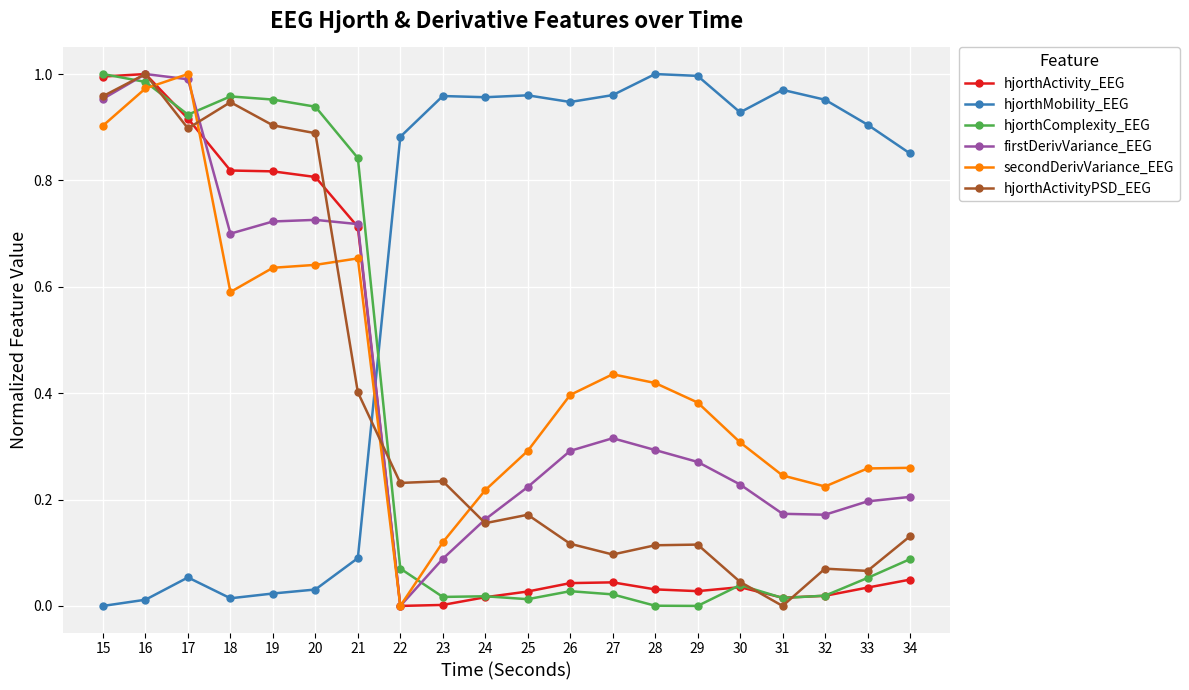

Between which two adjacent categories do hjorthActivity_EEG and hjorthMobility_EEG first intersect?

21 and 22